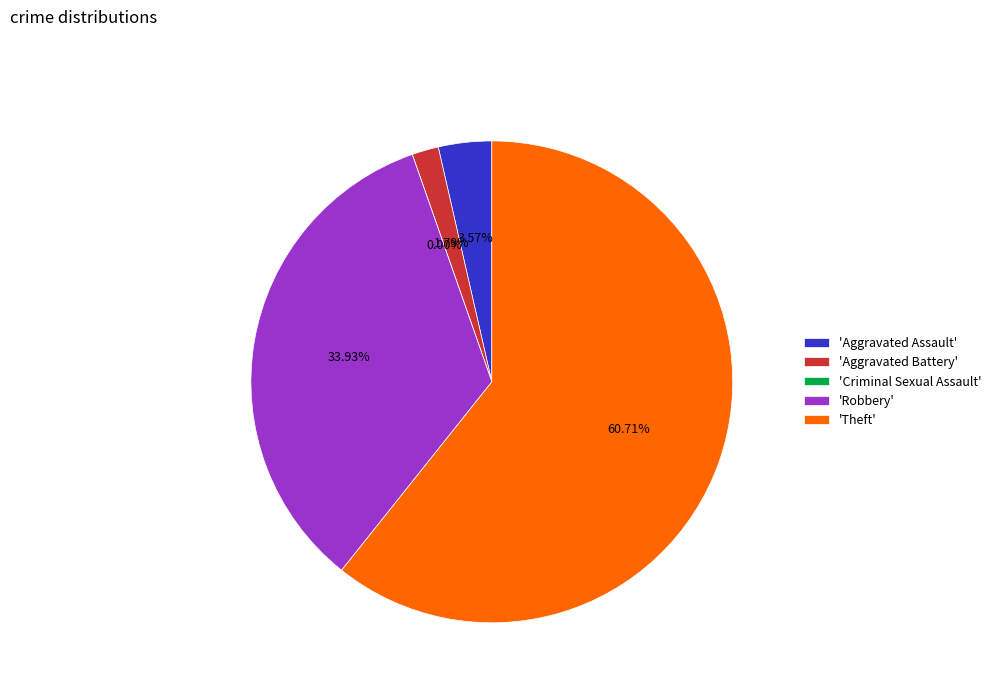

The Aggravated Battery slice represents 2% of the pie. True or false?

True